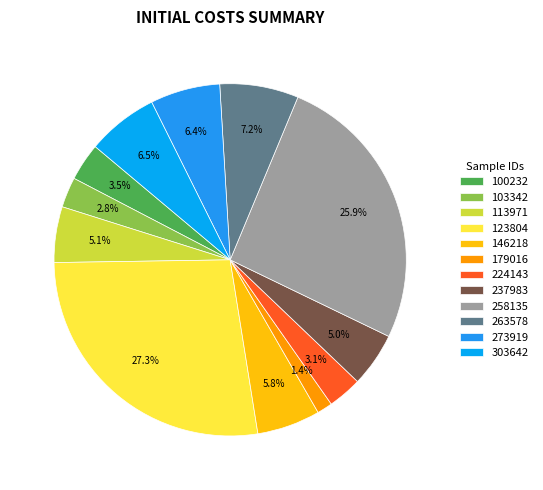

The 303642 slice represents 7% of the pie. True or false?

True